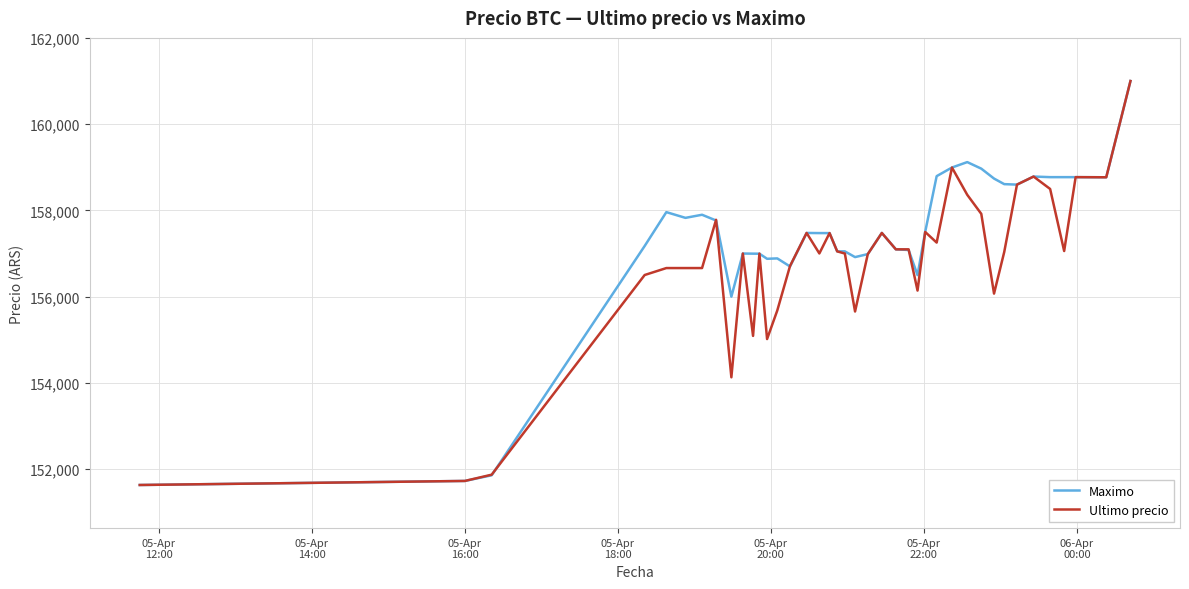

Rank the series by their average value, from highest to lowest.

Maximo, Ultimo precio